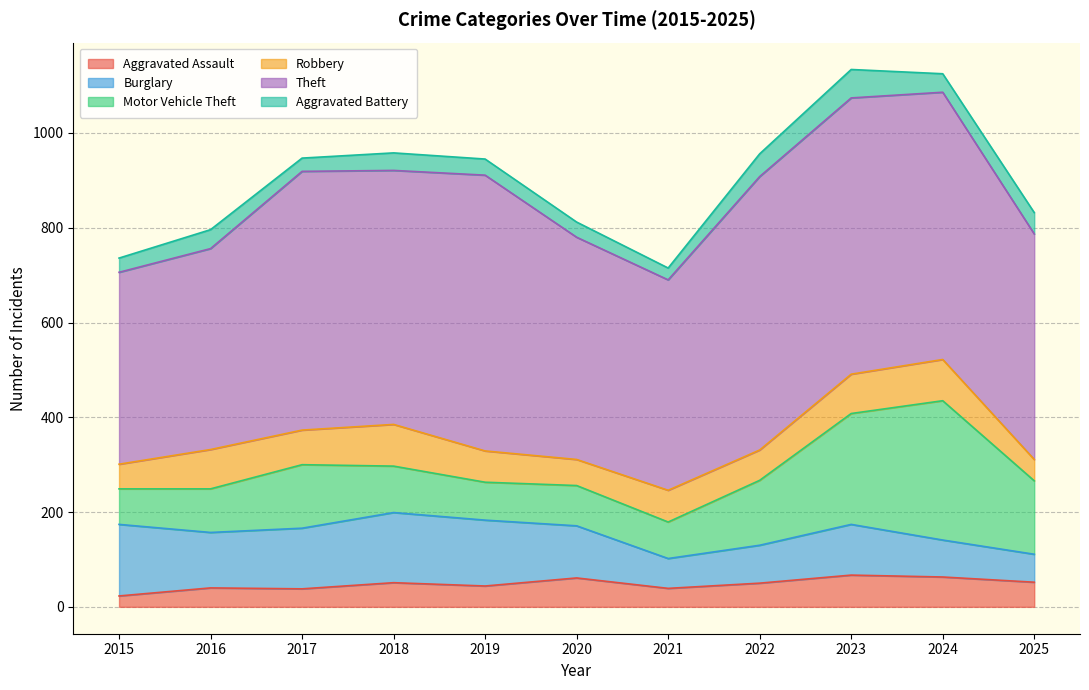

List the labels in order of Theft value, largest first.

2023, 2019, 2022, 2024, 2017, 2018, 2025, 2020, 2021, 2016, 2015